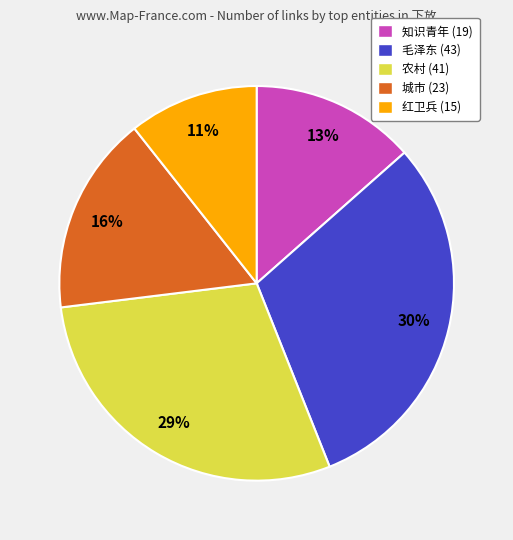

Does any single category account for the majority?

No